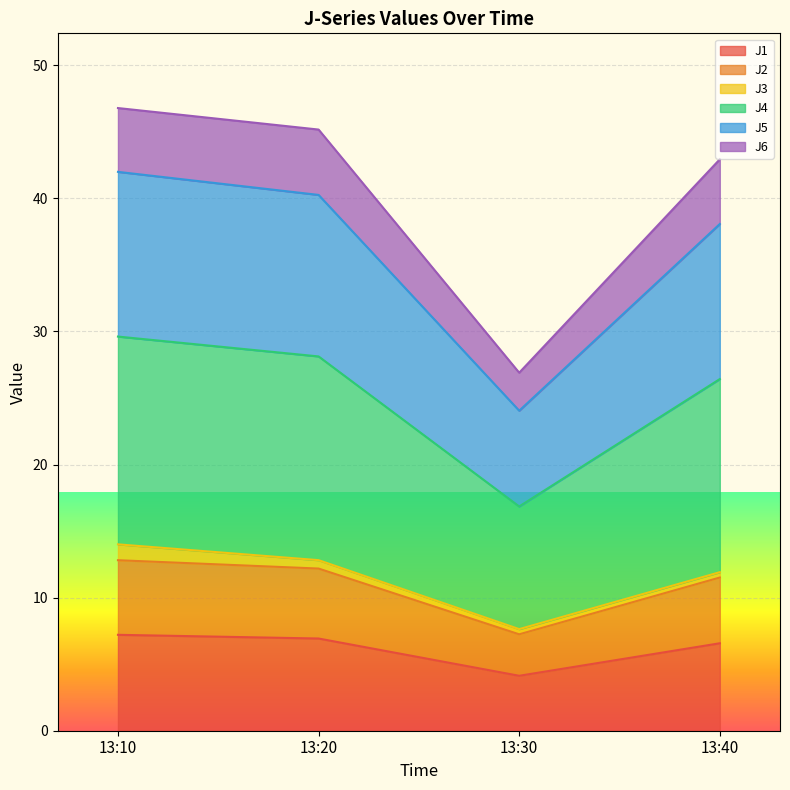

What is the minimum value for J1?

4.1